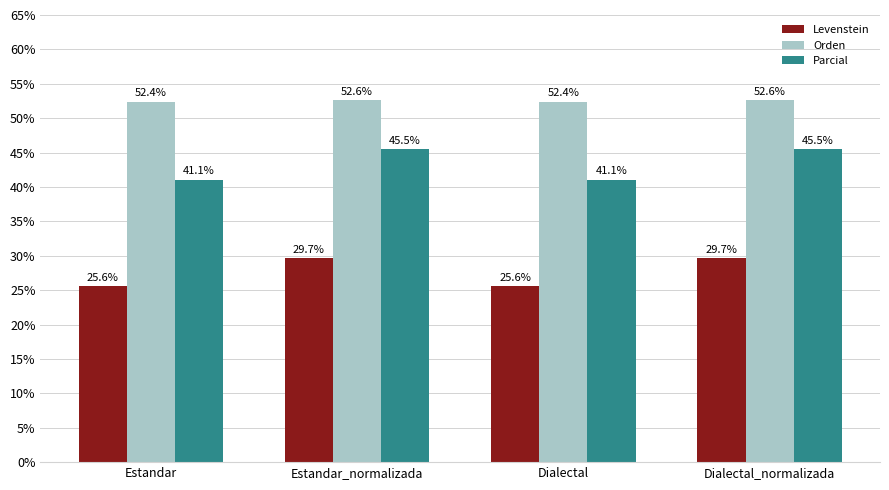

Reading right to left, transcribe all the data shown in this chart.

Levenstein: 29.7	25.6	29.7	25.6
Orden: 52.6	52.4	52.6	52.4
Parcial: 45.5	41.1	45.5	41.1